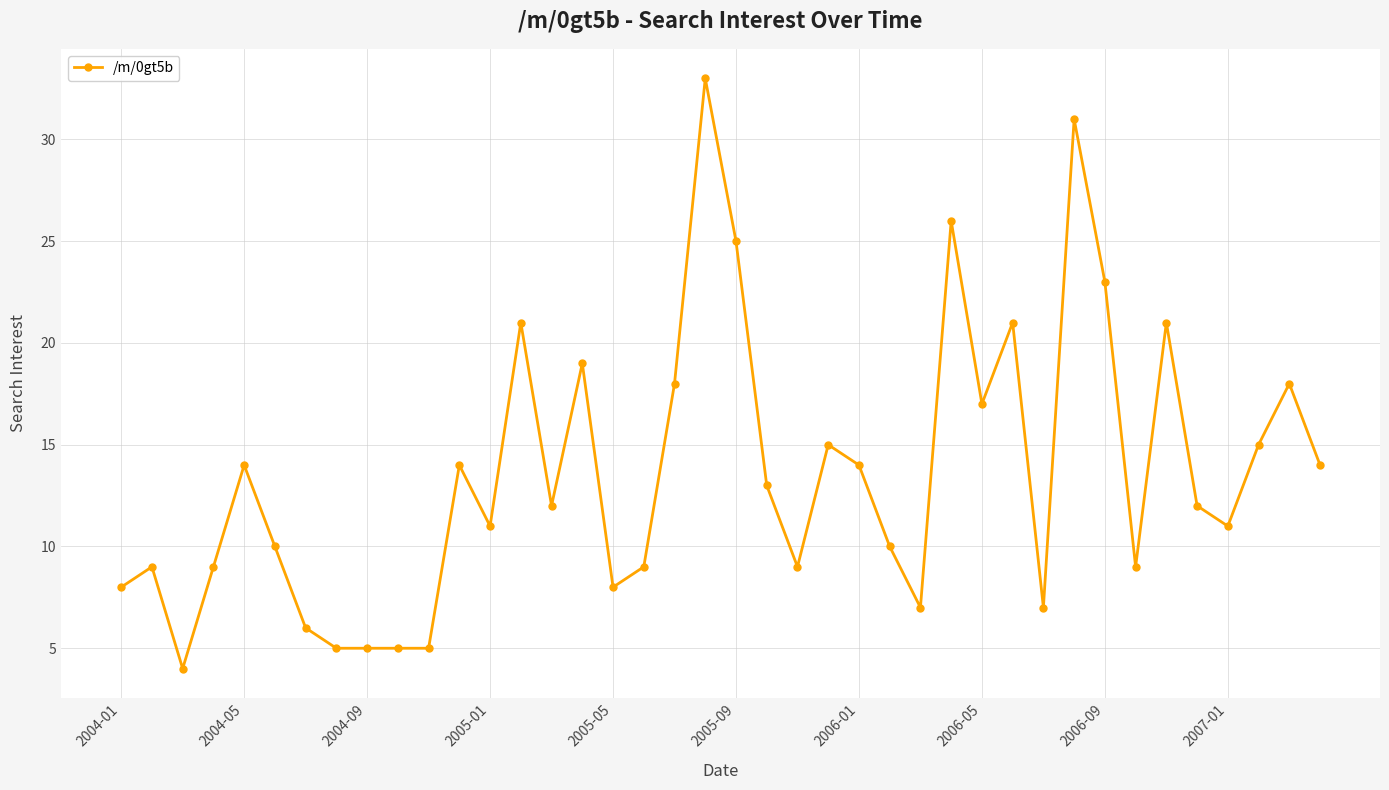

What is the smallest value displayed?

4